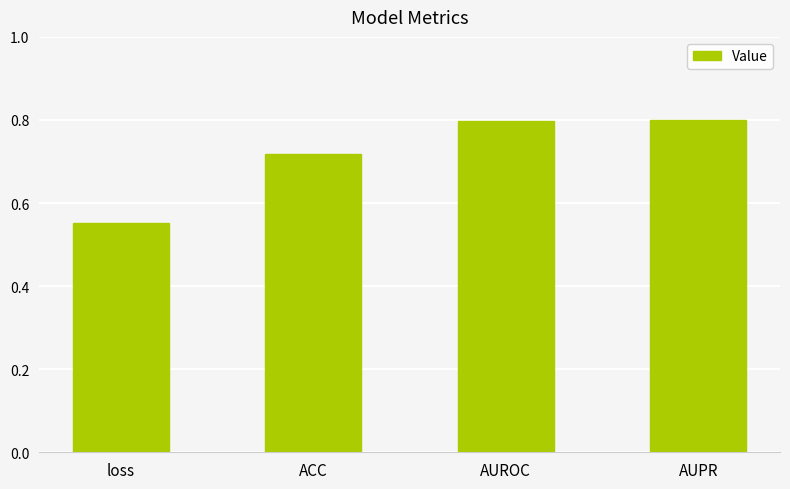

The value at AUPR is 0.8. True or false?

True